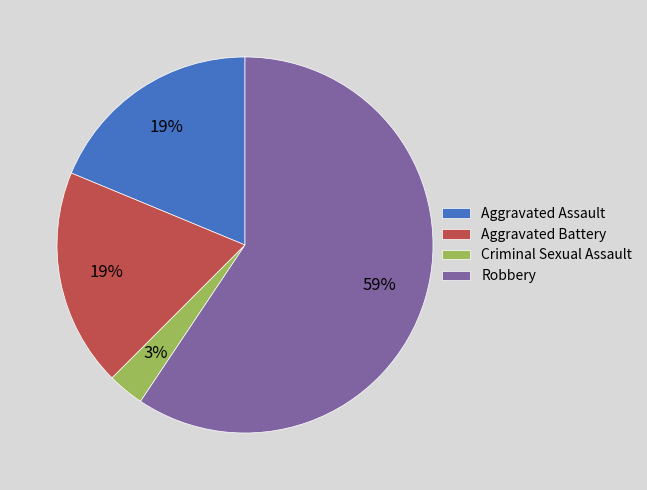

Is there a majority slice in this chart?

Yes